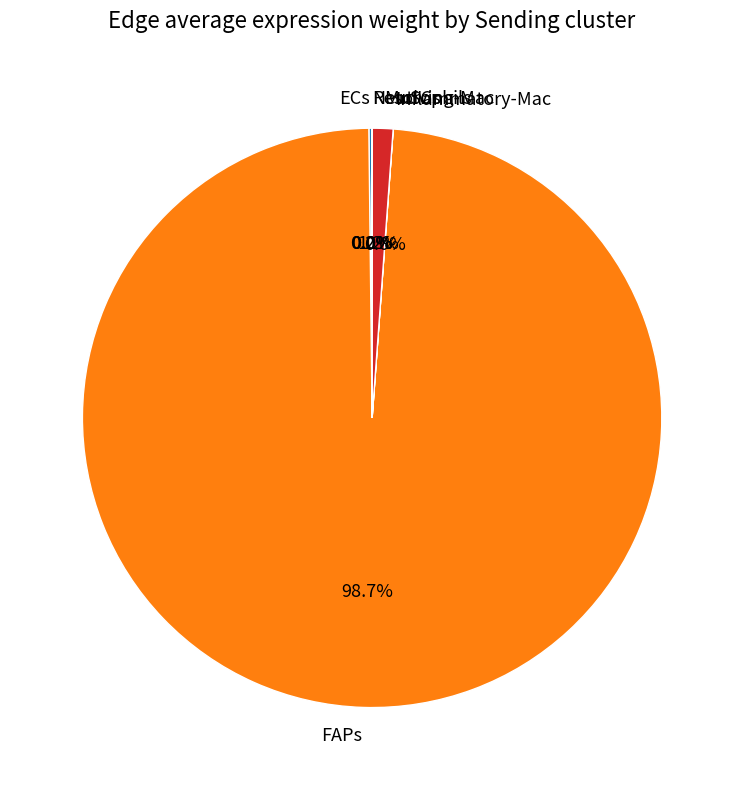

Is MuSCs the majority of the pie?

No